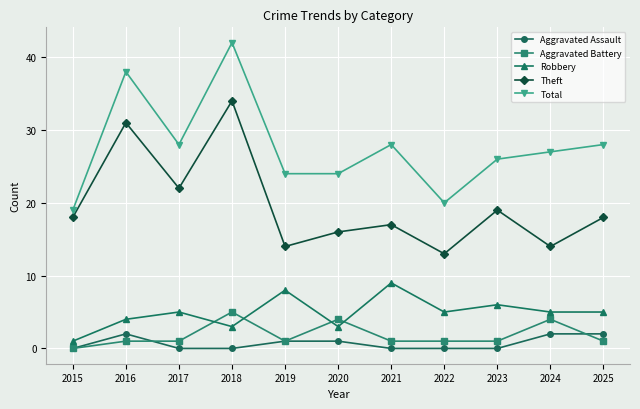

True or false: Theft and Aggravated Battery intersect in this chart.

False